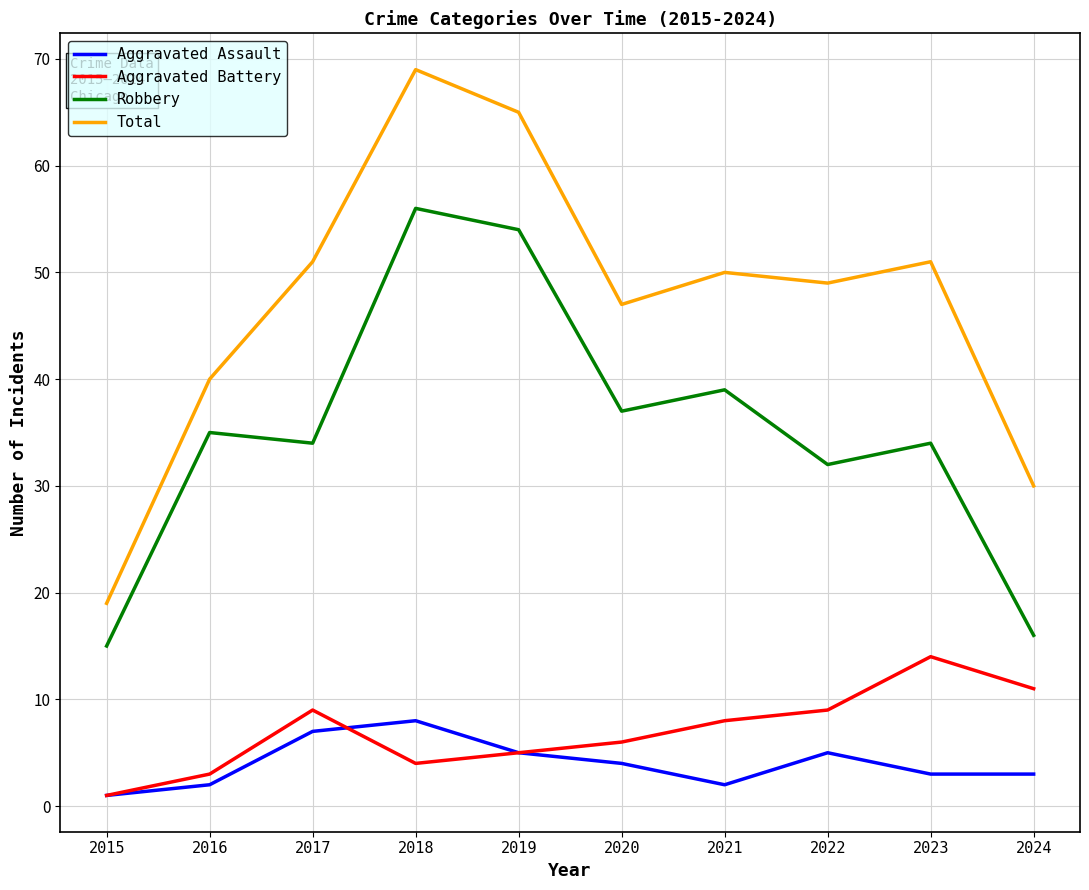

True or false: Aggravated Battery and Robbery cross at least once.

False